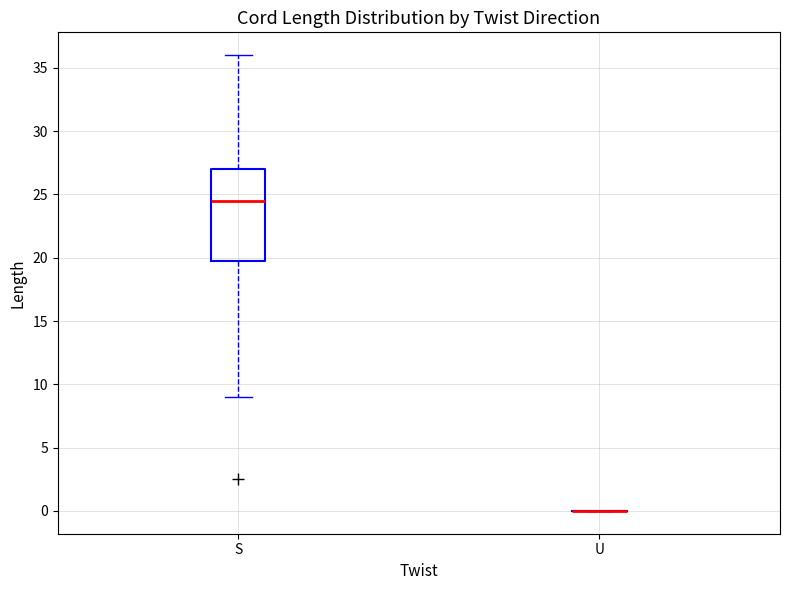

Comparing the boxes themselves (not the whiskers), which one is the tallest?

S